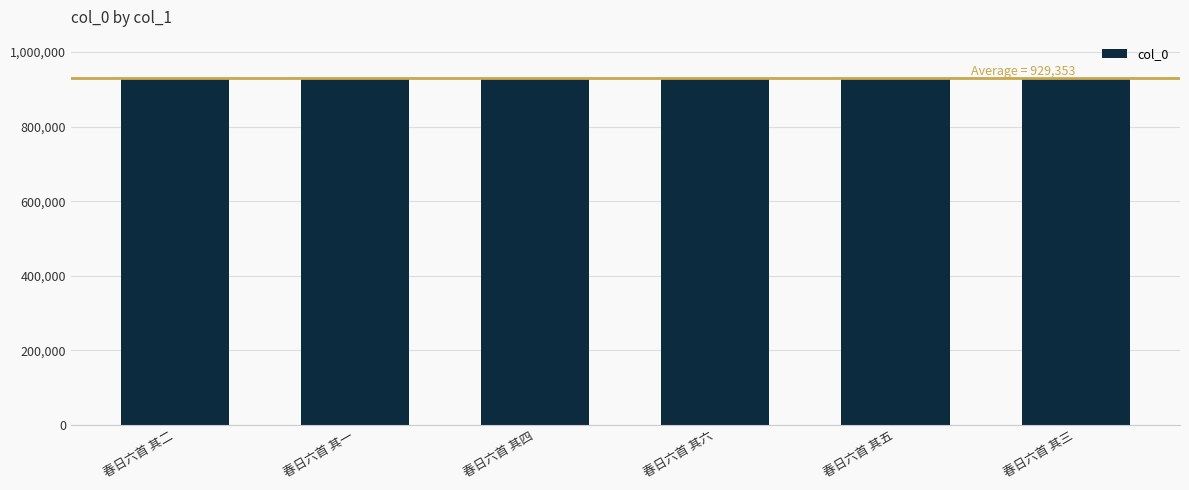

What is the label of the 3rd bar from the right?

春日六首 其六